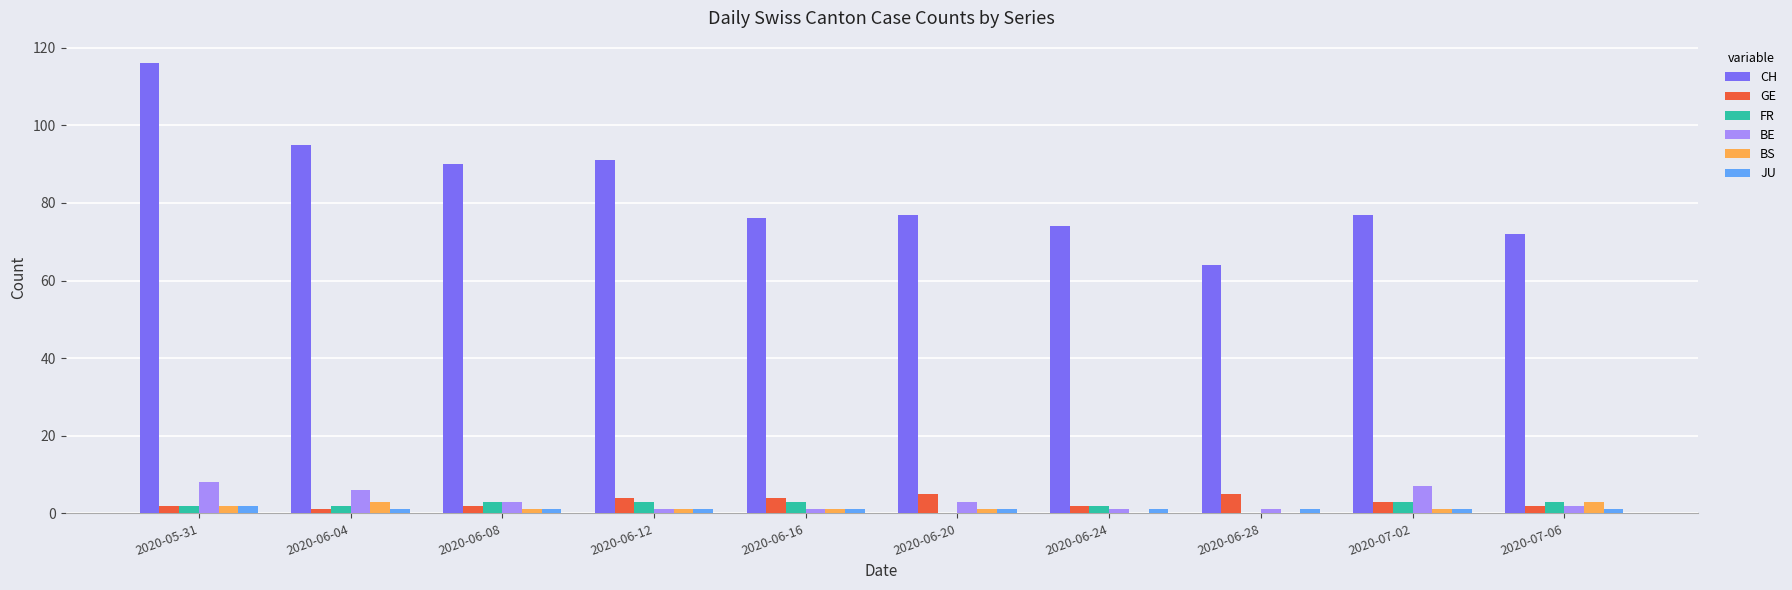

What are all the series names shown in the legend?

CH, GE, FR, BE, BS, JU